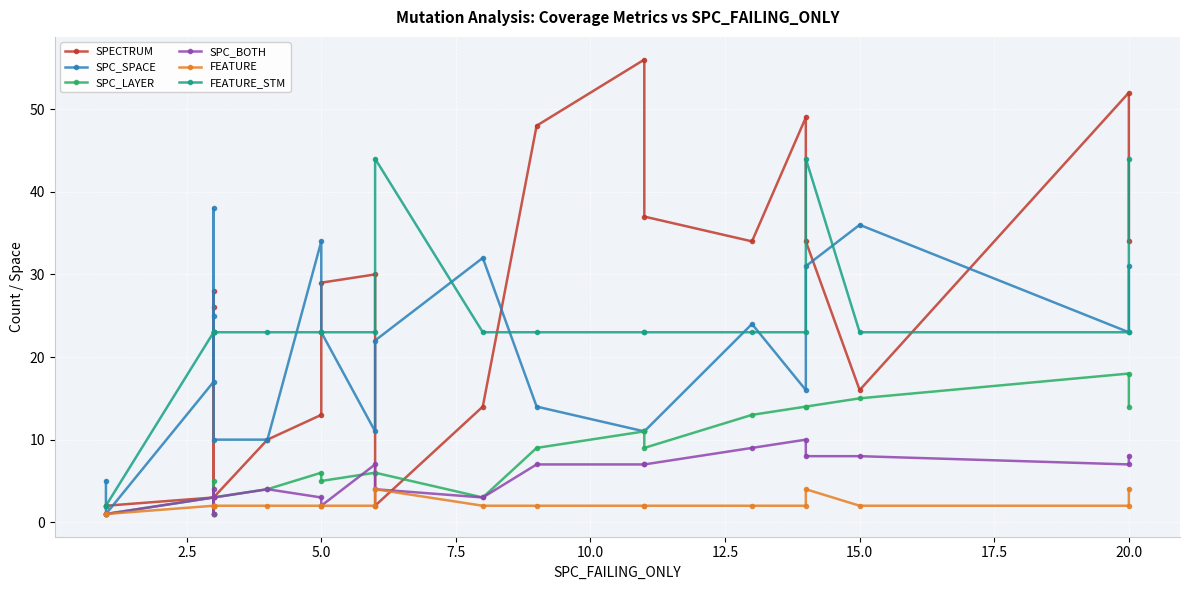

True or false: SPC_SPACE and FEATURE cross at least once.

False